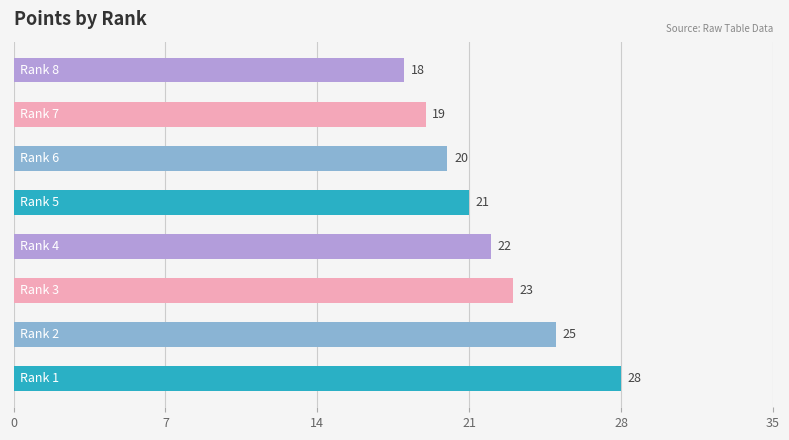

What is the greatest value displayed?

28